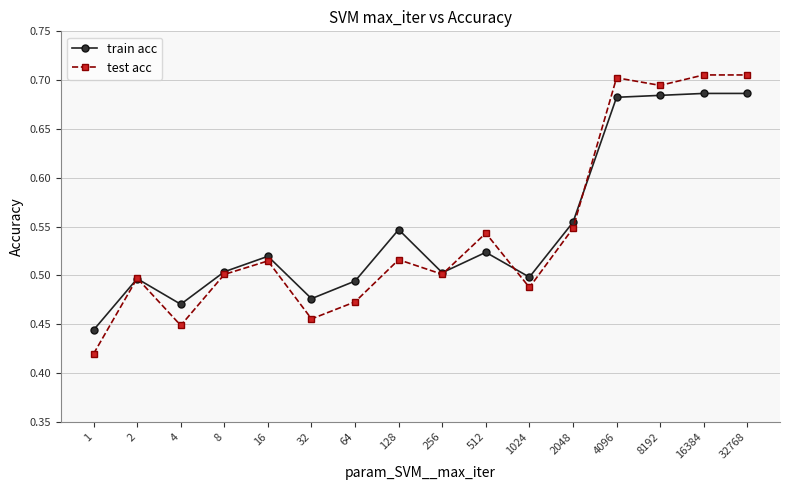

Is it true that train acc equals 0.5 at 16?

True